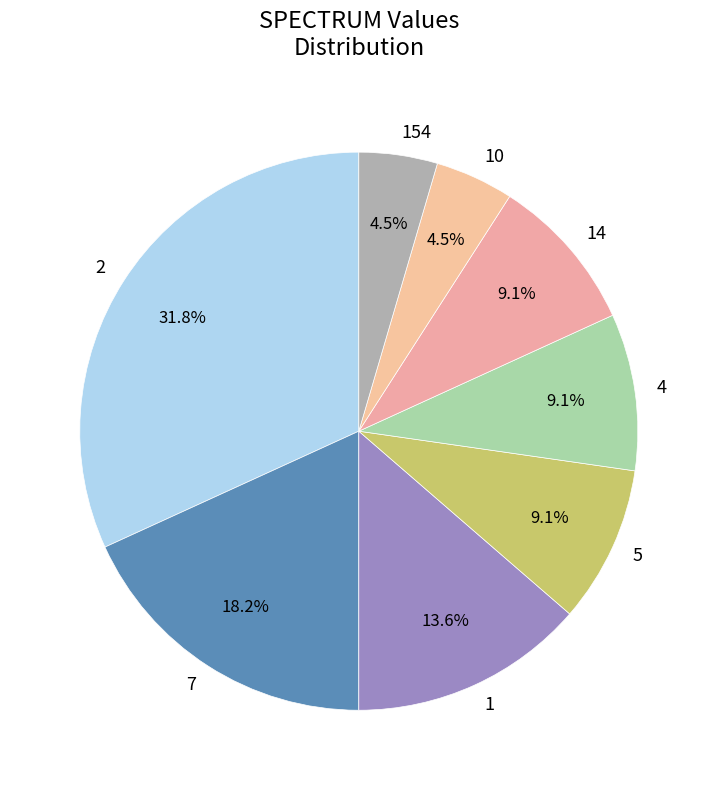

True or false: 5 accounts for 1% of the total.

False